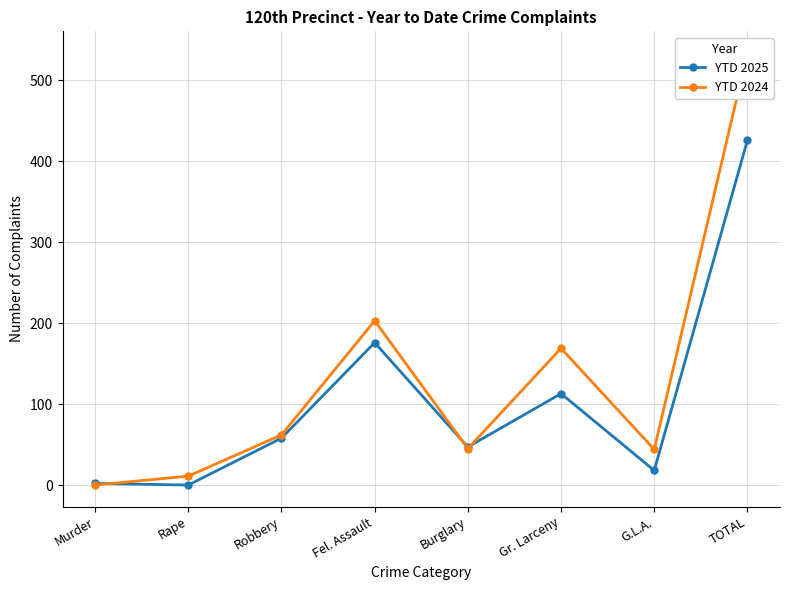

The value of YTD 2025 at Rape is 0. True or false?

True